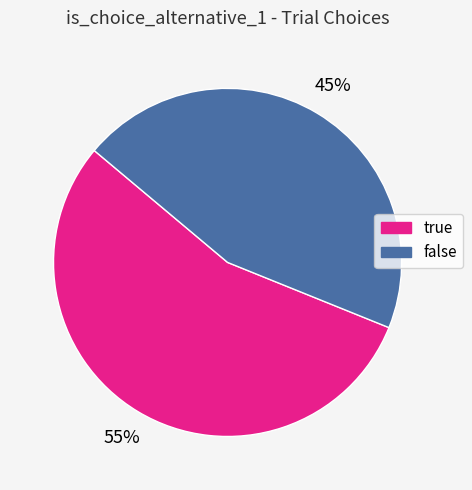

Which slice represents more than half of the pie?

true